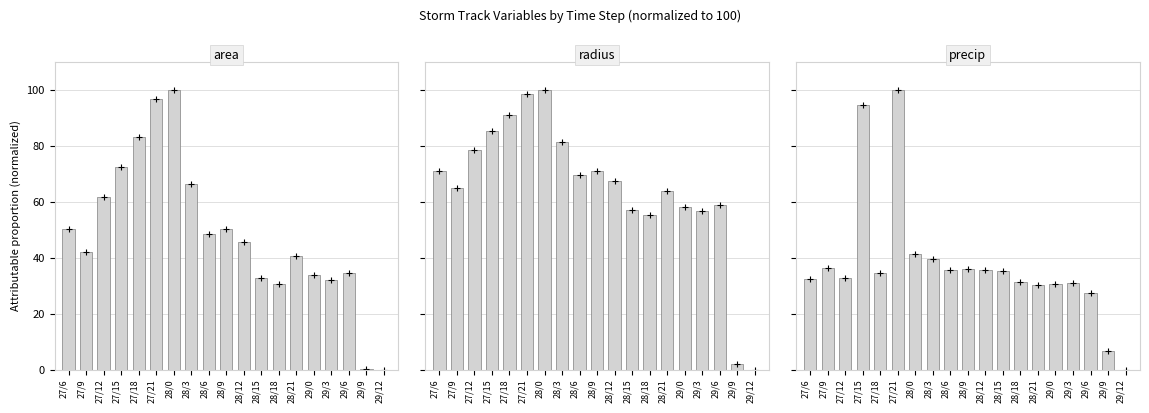

How many distinct data groups are displayed?

3